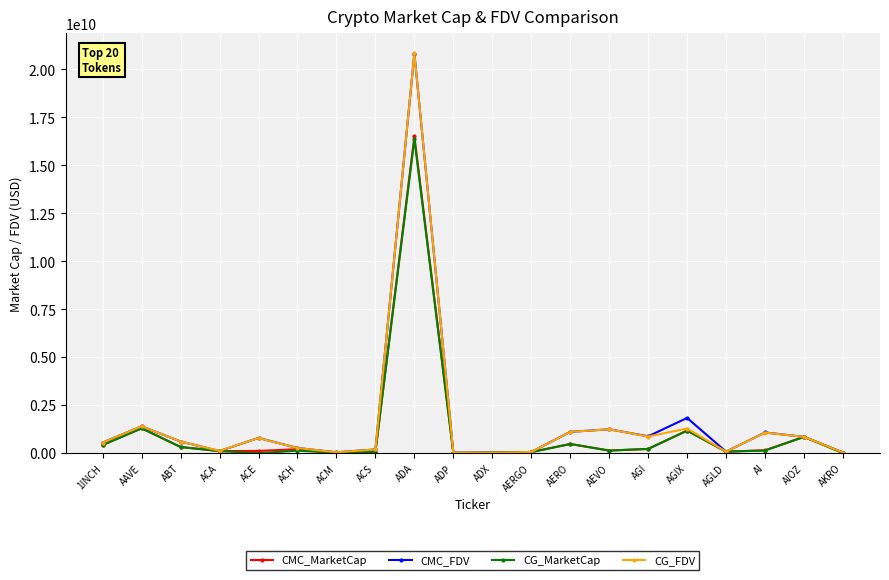

Which series has the largest range (max minus min)?

CG_FDV